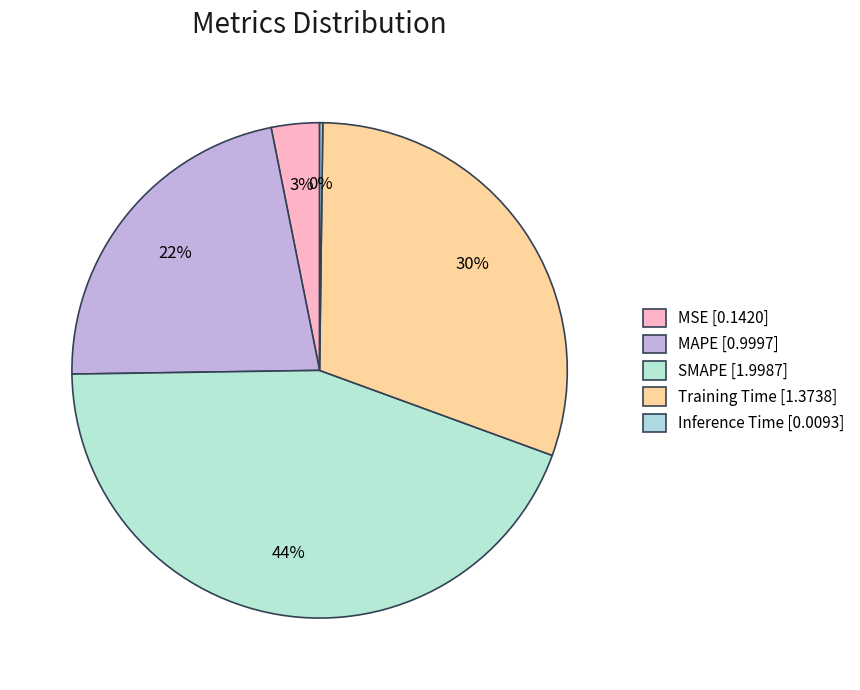

The SMAPE slice represents 55% of the pie. True or false?

False